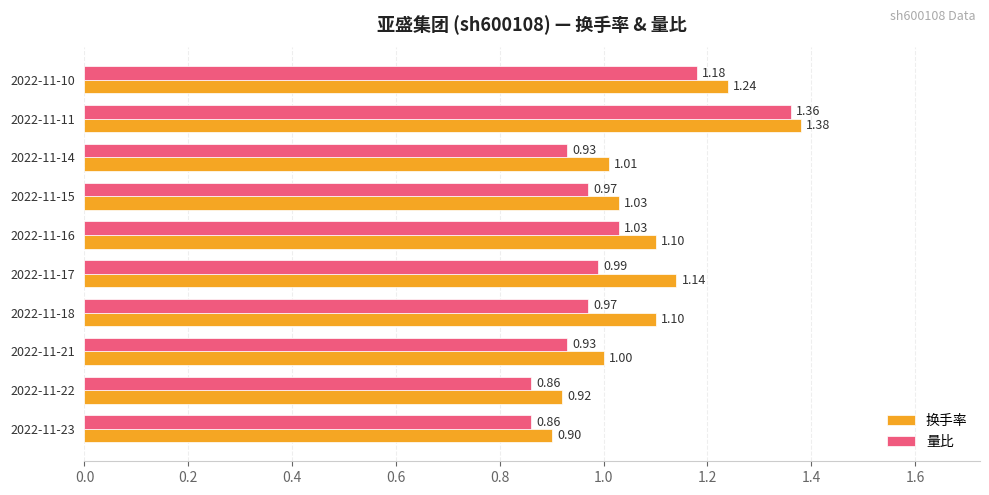

What is the total value across all series at 2022-11-23?

1.8